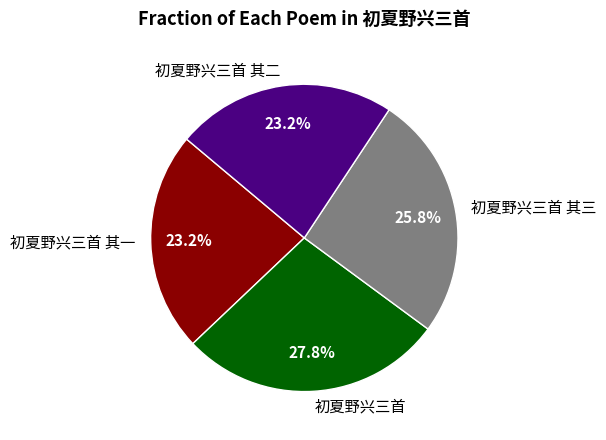

To the nearest percent, what is the difference between the largest and smallest slice percentages?

5%